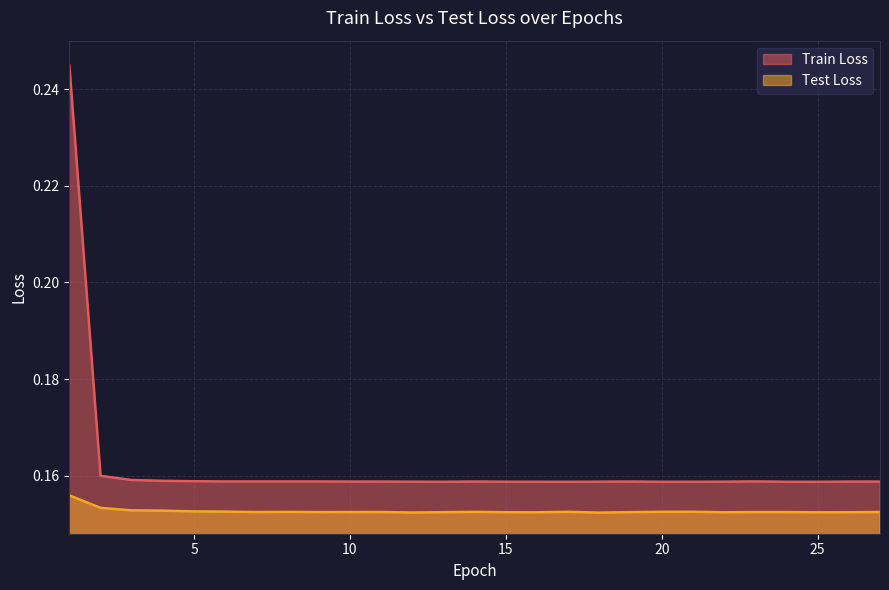

True or false: Test Loss and Train Loss cross at least once.

False